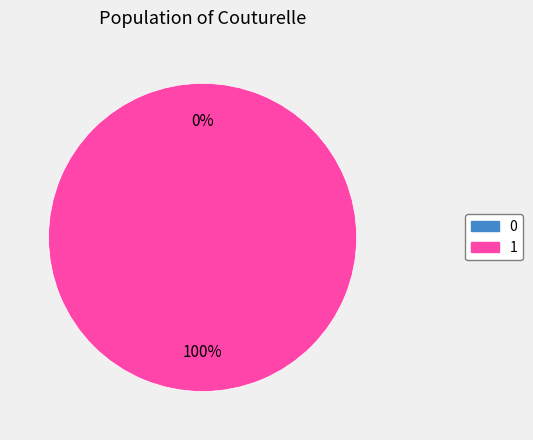

True or false: 0 accounts for 0% of the total.

True